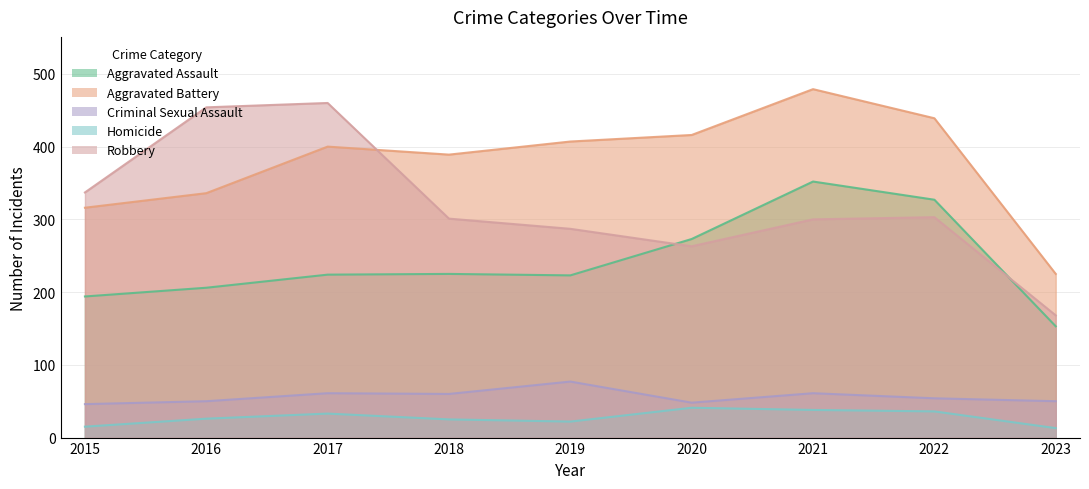

Where is the first local minimum for Aggravated Assault?

2019